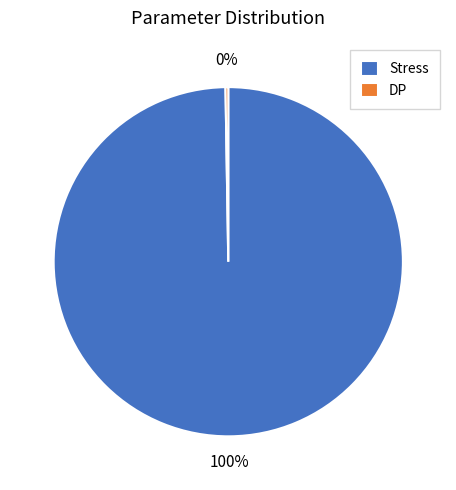

Which category has the biggest portion of the pie?

Stress